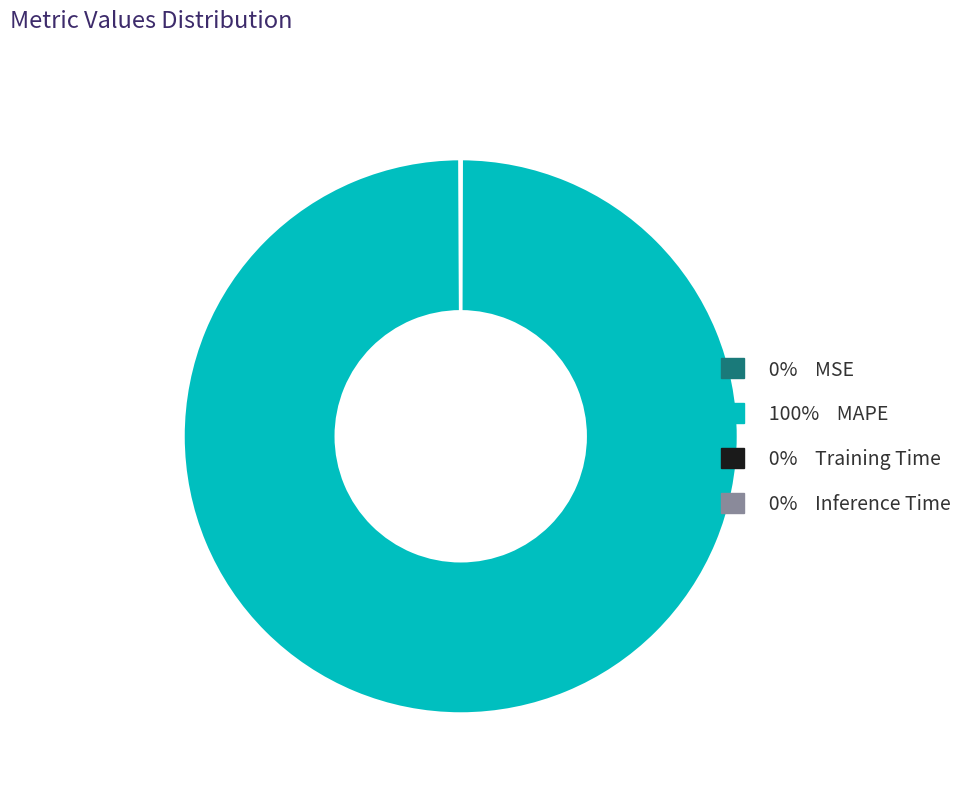

Does any single category account for the majority?

Yes